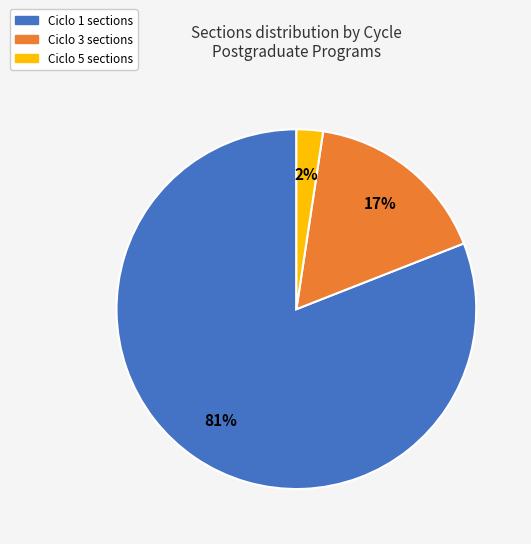

To the nearest percent, what is the difference between the largest and smallest slice percentages?

79%